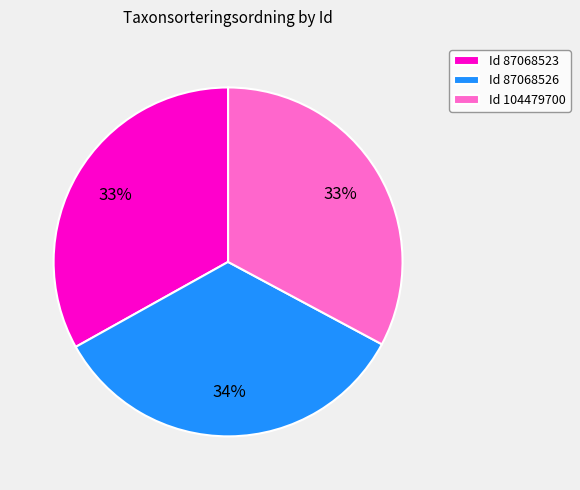

True or false: Id 104479700 accounts for 39% of the total.

False